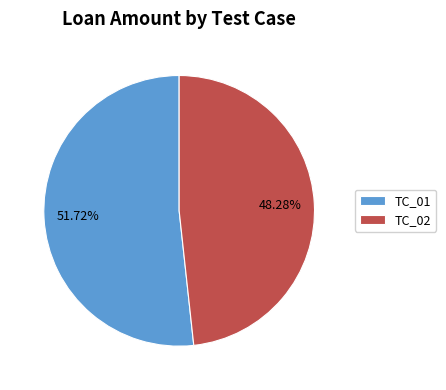

To the nearest percent, what is the difference between the largest and smallest slice percentages?

3%